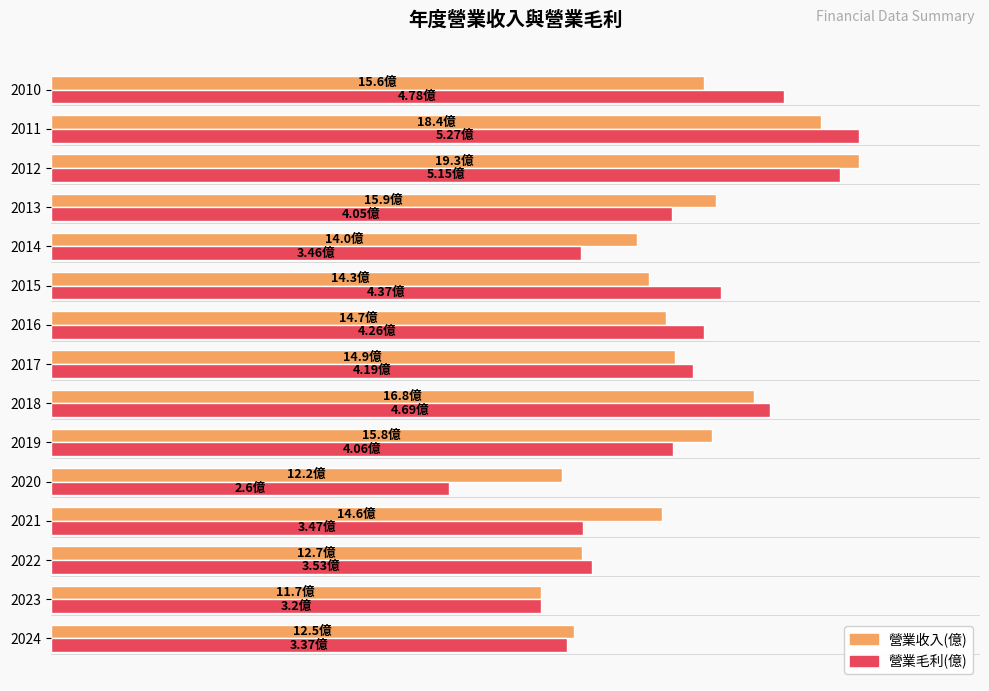

List the series in order of their peak value, highest first.

營業收入(億), 營業毛利(億)